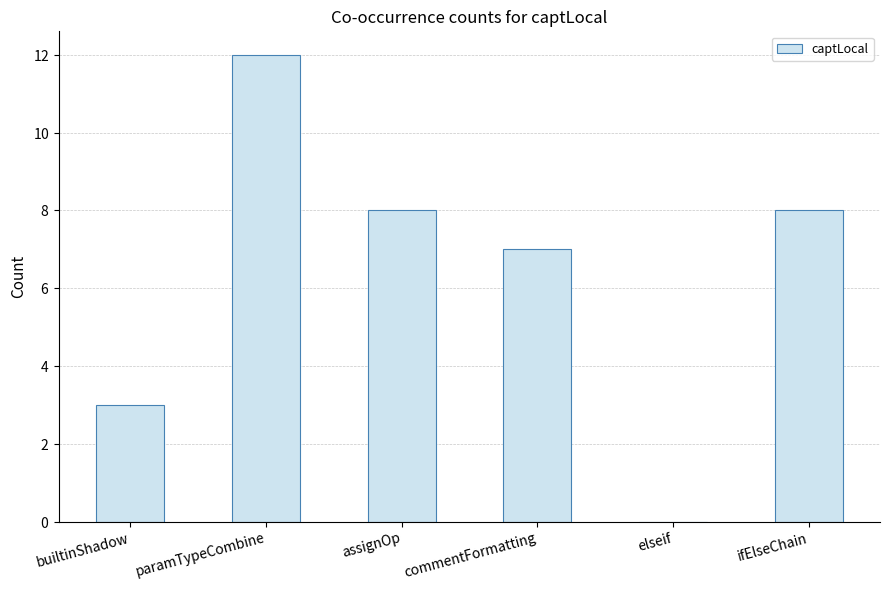

Reading left to right, what are all the values shown in this chart?

builtinShadow=3	paramTypeCombine=12	assignOp=8	commentFormatting=7	elseif=0	ifElseChain=8